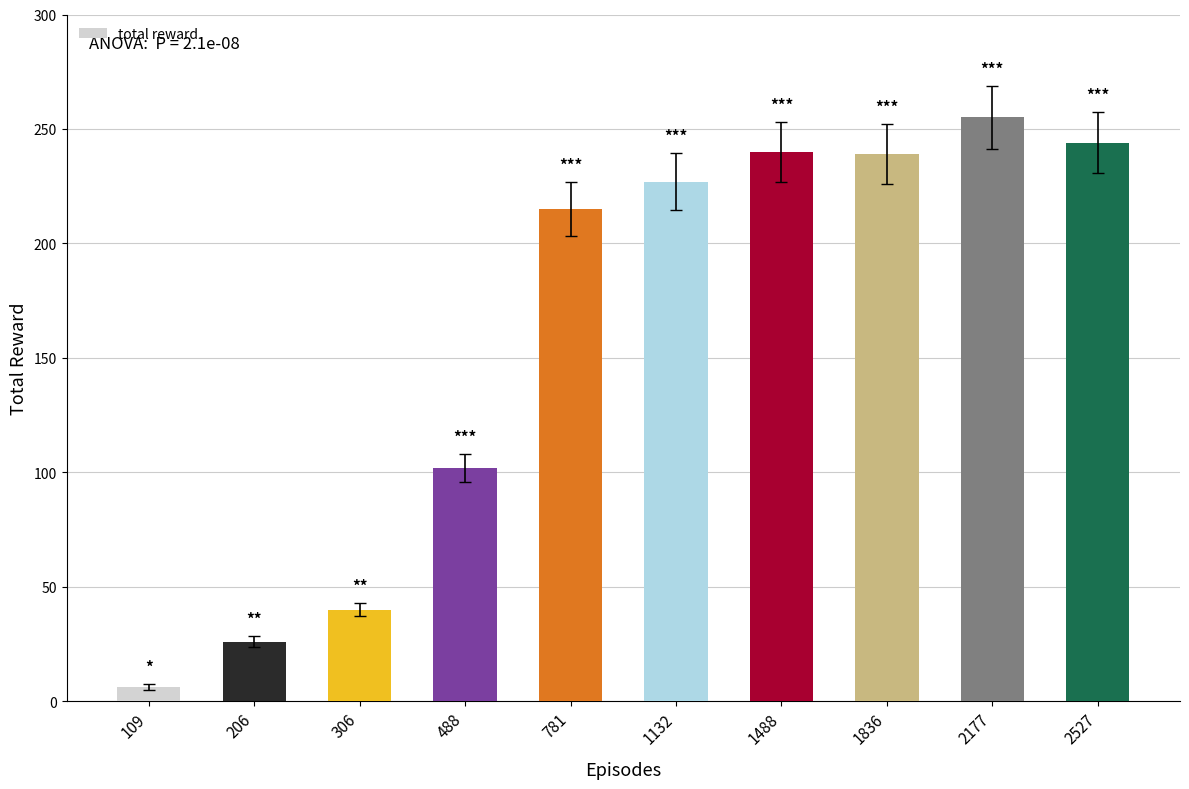

What is the sum of the values at 2527 and 1132?

471